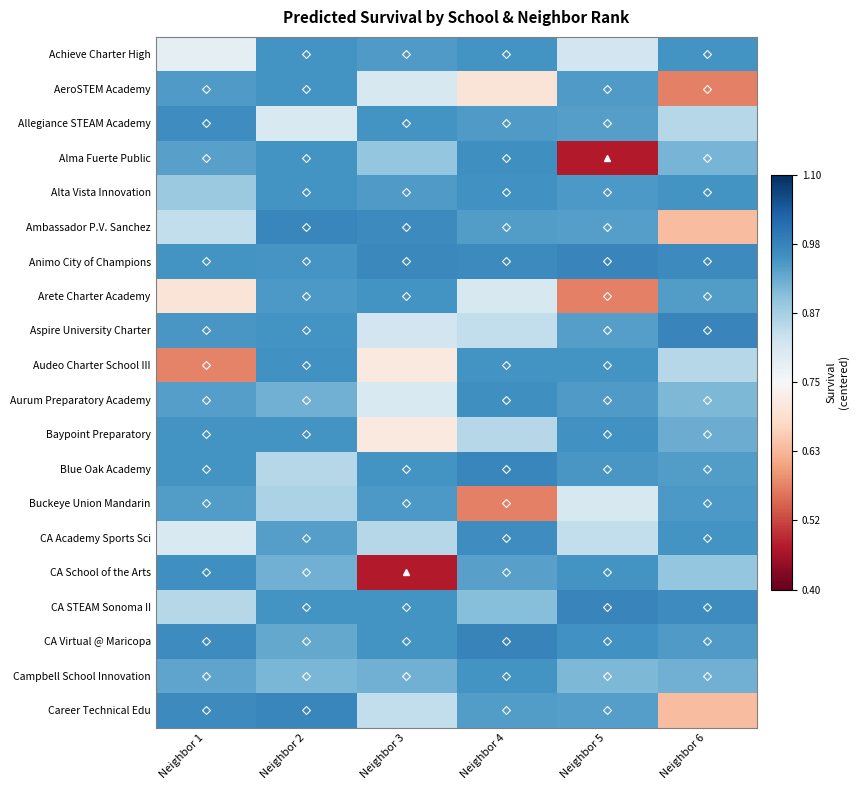

Reading left to right, transcribe all the data shown in this chart.

Achieve Charter High: Neighbor 1=0.0	Neighbor 2=0.2	Neighbor 3=0.2	Neighbor 4=0.2	Neighbor 5=0.1	Neighbor 6=0.2
AeroSTEM Academy: Neighbor 1=0.2	Neighbor 2=0.2	Neighbor 3=0.1	Neighbor 4=-0.0	Neighbor 5=0.2	Neighbor 6=-0.2
Allegiance STEAM Academy: Neighbor 1=0.2	Neighbor 2=0.1	Neighbor 3=0.2	Neighbor 4=0.2	Neighbor 5=0.2	Neighbor 6=0.1
Alma Fuerte Public: Neighbor 1=0.2	Neighbor 2=0.2	Neighbor 3=0.1	Neighbor 4=0.2	Neighbor 5=-0.3	Neighbor 6=0.2
Alta Vista Innovation: Neighbor 1=0.1	Neighbor 2=0.2	Neighbor 3=0.2	Neighbor 4=0.2	Neighbor 5=0.2	Neighbor 6=0.2
Ambassador P.V. Sanchez: Neighbor 1=0.1	Neighbor 2=0.2	Neighbor 3=0.2	Neighbor 4=0.2	Neighbor 5=0.2	Neighbor 6=-0.1
Animo City of Champions: Neighbor 1=0.2	Neighbor 2=0.2	Neighbor 3=0.2	Neighbor 4=0.2	Neighbor 5=0.2	Neighbor 6=0.2
Arete Charter Academy: Neighbor 1=-0.0	Neighbor 2=0.2	Neighbor 3=0.2	Neighbor 4=0.1	Neighbor 5=-0.2	Neighbor 6=0.2
Aspire University Charter: Neighbor 1=0.2	Neighbor 2=0.2	Neighbor 3=0.1	Neighbor 4=0.1	Neighbor 5=0.2	Neighbor 6=0.2
Audeo Charter School III: Neighbor 1=-0.2	Neighbor 2=0.2	Neighbor 3=-0.0	Neighbor 4=0.2	Neighbor 5=0.2	Neighbor 6=0.1
Aurum Preparatory Academy: Neighbor 1=0.2	Neighbor 2=0.2	Neighbor 3=0.1	Neighbor 4=0.2	Neighbor 5=0.2	Neighbor 6=0.2
Baypoint Preparatory: Neighbor 1=0.2	Neighbor 2=0.2	Neighbor 3=-0.0	Neighbor 4=0.1	Neighbor 5=0.2	Neighbor 6=0.2
Blue Oak Academy: Neighbor 1=0.2	Neighbor 2=0.1	Neighbor 3=0.2	Neighbor 4=0.2	Neighbor 5=0.2	Neighbor 6=0.2
Buckeye Union Mandarin: Neighbor 1=0.2	Neighbor 2=0.1	Neighbor 3=0.2	Neighbor 4=-0.2	Neighbor 5=0.1	Neighbor 6=0.2
CA Academy Sports Sci: Neighbor 1=0.1	Neighbor 2=0.2	Neighbor 3=0.1	Neighbor 4=0.2	Neighbor 5=0.1	Neighbor 6=0.2
CA School of the Arts: Neighbor 1=0.2	Neighbor 2=0.2	Neighbor 3=-0.3	Neighbor 4=0.2	Neighbor 5=0.2	Neighbor 6=0.1
CA STEAM Sonoma II: Neighbor 1=0.1	Neighbor 2=0.2	Neighbor 3=0.2	Neighbor 4=0.1	Neighbor 5=0.2	Neighbor 6=0.2
CA Virtual @ Maricopa: Neighbor 1=0.2	Neighbor 2=0.2	Neighbor 3=0.2	Neighbor 4=0.2	Neighbor 5=0.2	Neighbor 6=0.2
Campbell School Innovation: Neighbor 1=0.2	Neighbor 2=0.2	Neighbor 3=0.2	Neighbor 4=0.2	Neighbor 5=0.2	Neighbor 6=0.2
Career Technical Edu: Neighbor 1=0.2	Neighbor 2=0.2	Neighbor 3=0.1	Neighbor 4=0.2	Neighbor 5=0.2	Neighbor 6=-0.1